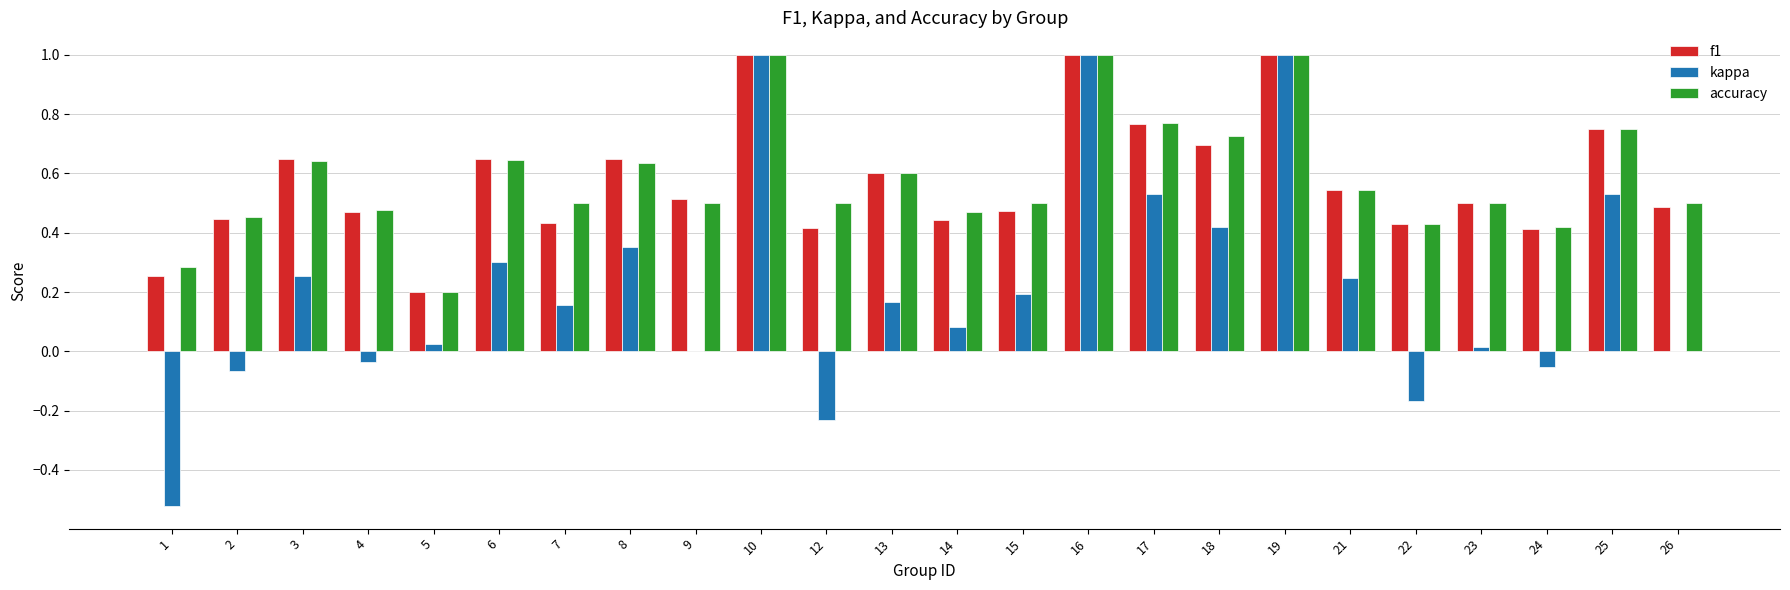

Which series has the widest spread of values?

kappa